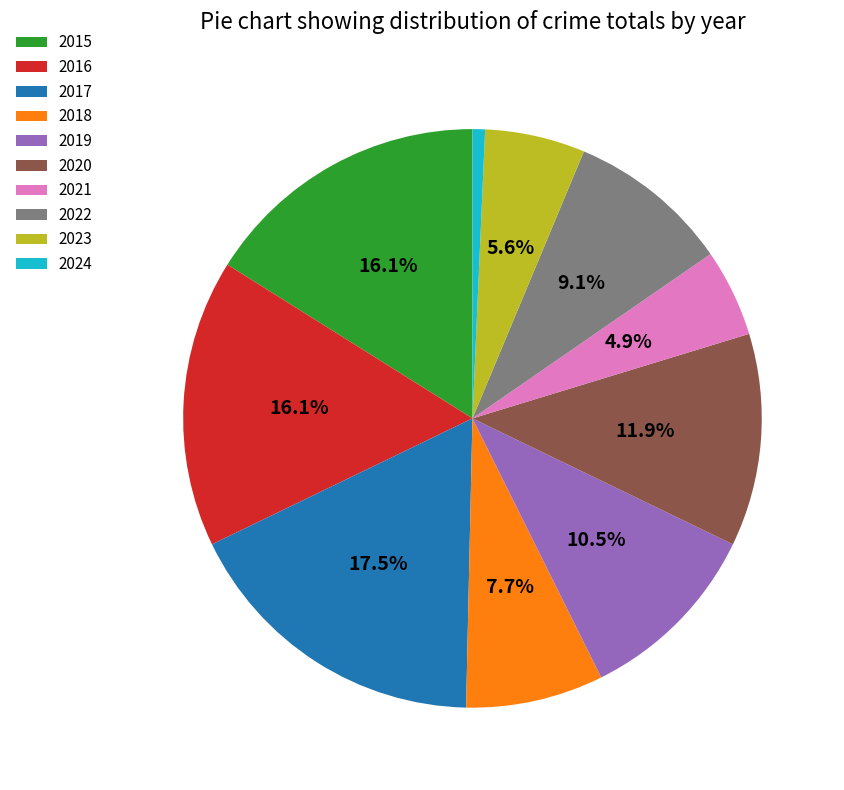

Does any single category account for the majority?

No